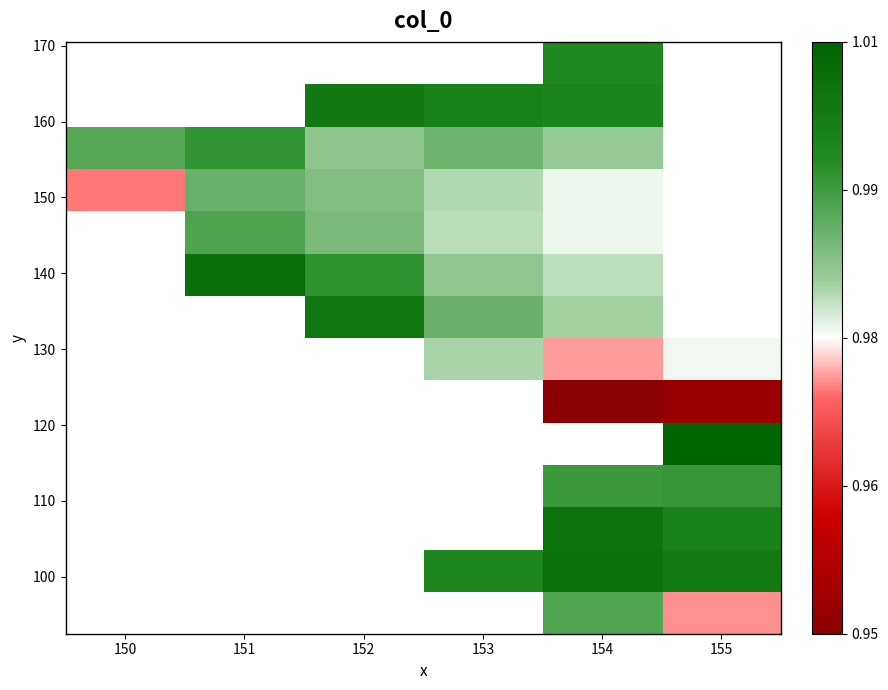

What is the spread (max minus min) of values at 155?

0.1